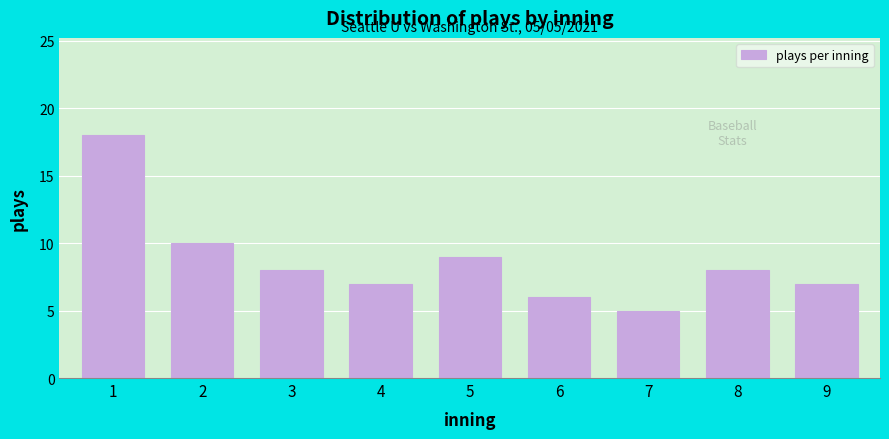

Reading right to left, extract all data points from this chart.

7	8	5	6	9	7	8	10	18